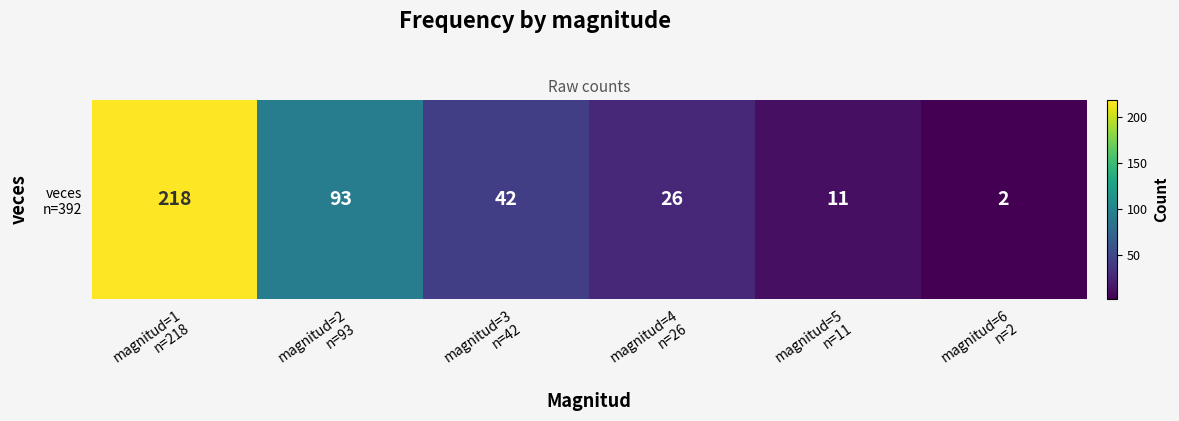

What is the change in value from magnitud=3
n=42 to magnitud=4
n=26?

-16